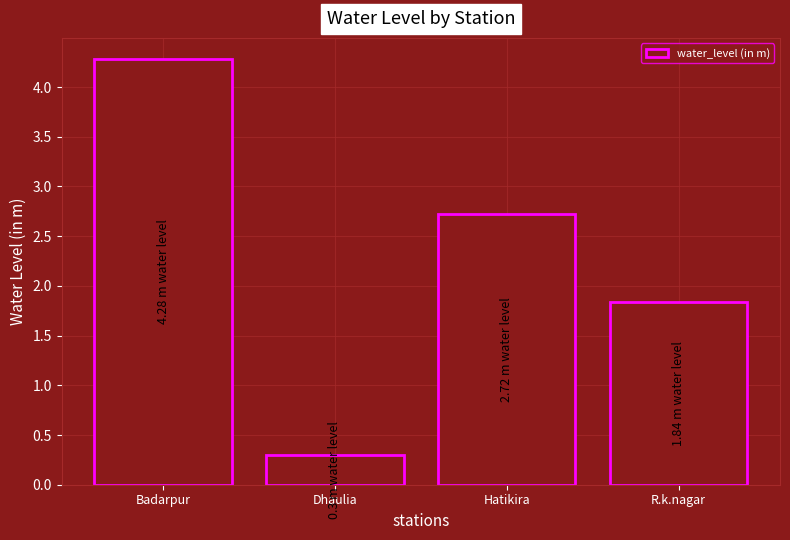

What is the sum of all values?

9.1